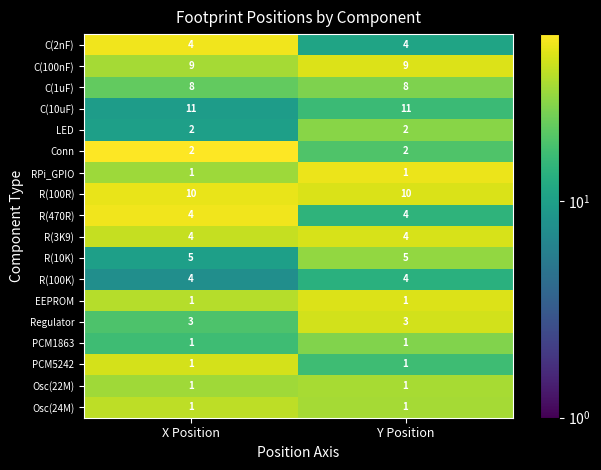

What is the average value of the C(100nF) series?

9